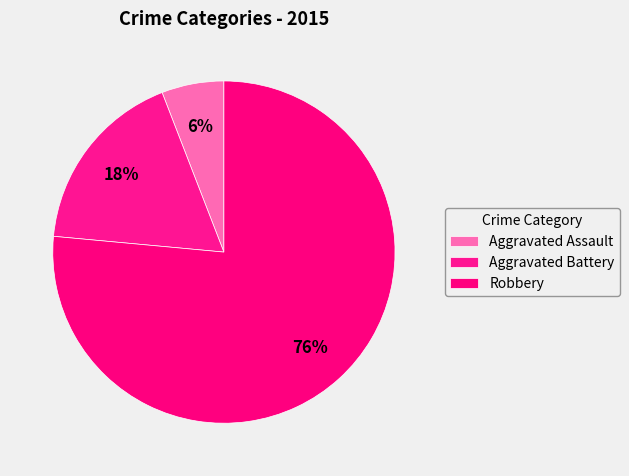

To the nearest percent, what portion does Aggravated Battery represent?

18%